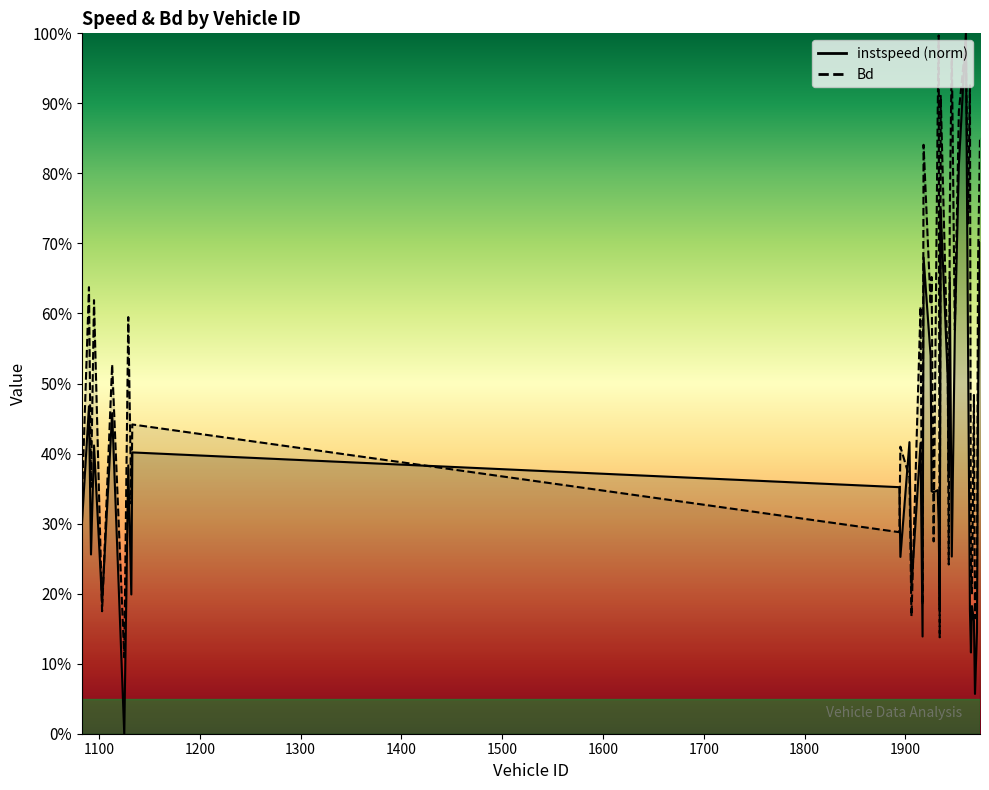

What is the difference between the highest and lowest values at 1092?

0.1